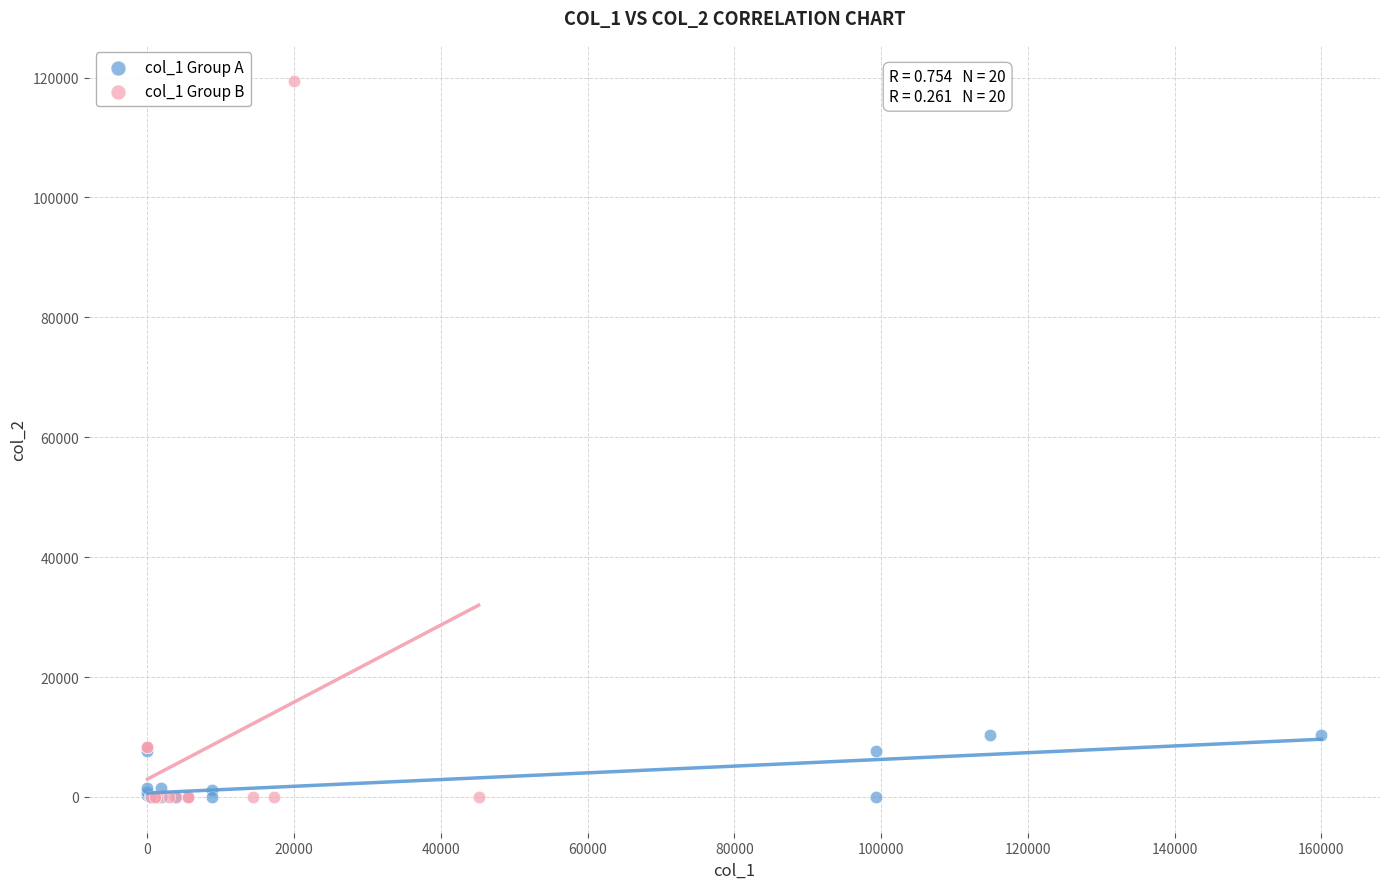

What are all the series names shown in the legend?

col_1 Group A, col_1 Group B